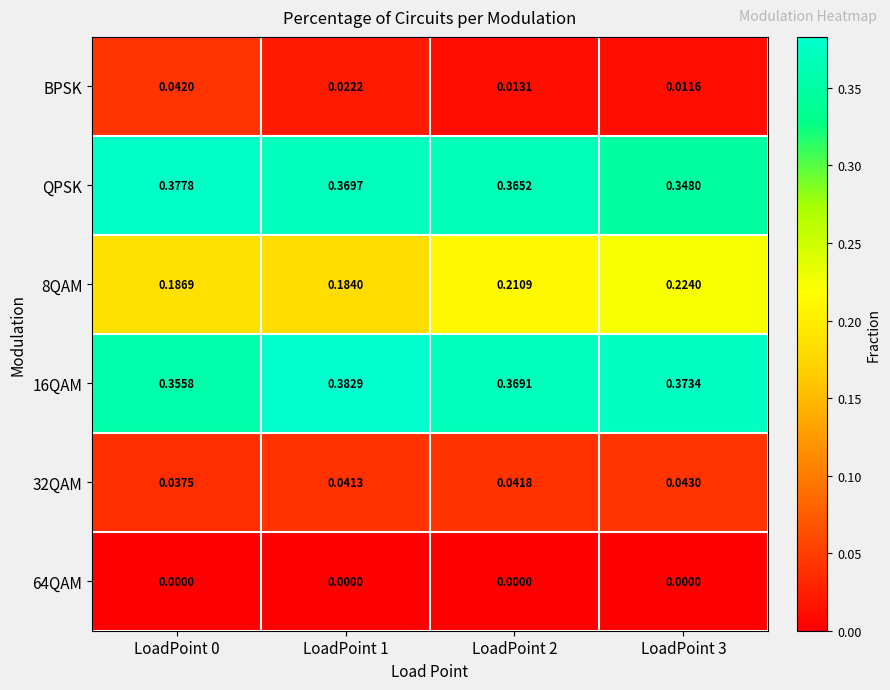

Is the value of 32QAM at LoadPoint 0 greater than the value of QPSK at LoadPoint 1?

No